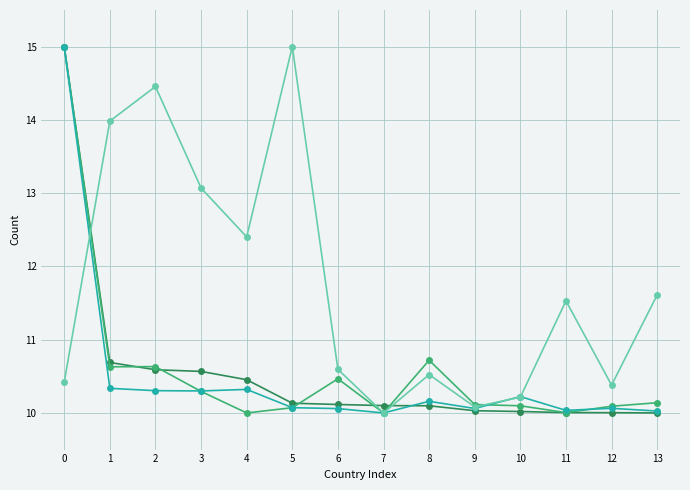

What is the spread (max minus min) of values at 4?

2.4